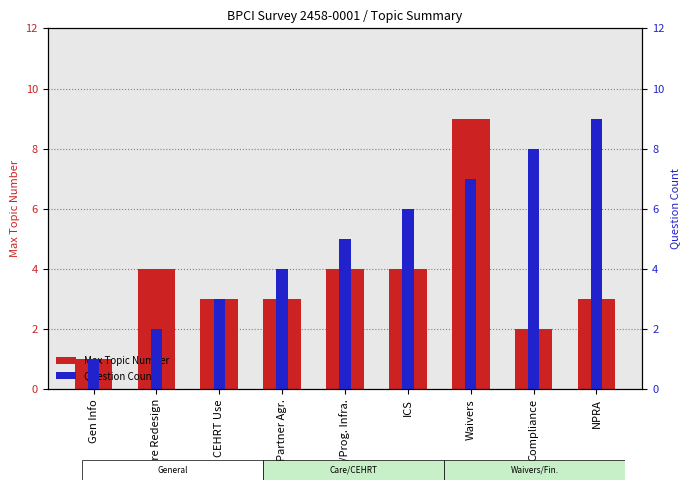

Reading left to right, transcribe all the data shown in this chart.

Max Topic Number: 1	4	3	3	4	4	9	2	3
Question Count: 1	2	3	4	5	6	7	8	9